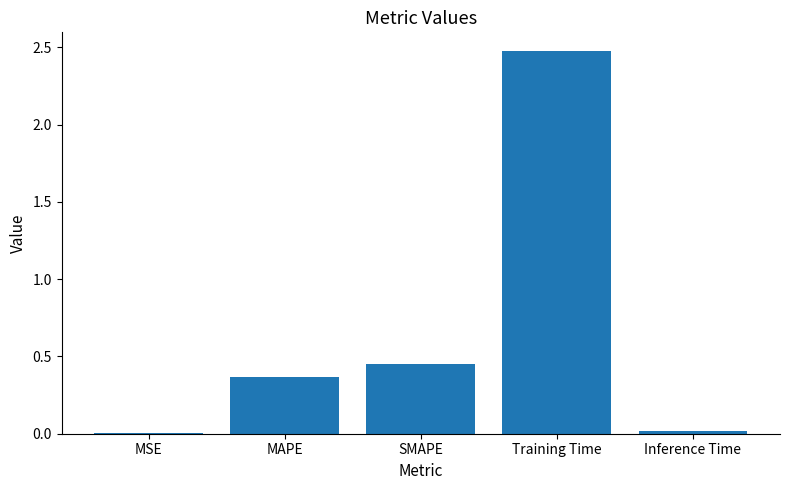

At which category does the chart reach its peak across all series?

Training Time